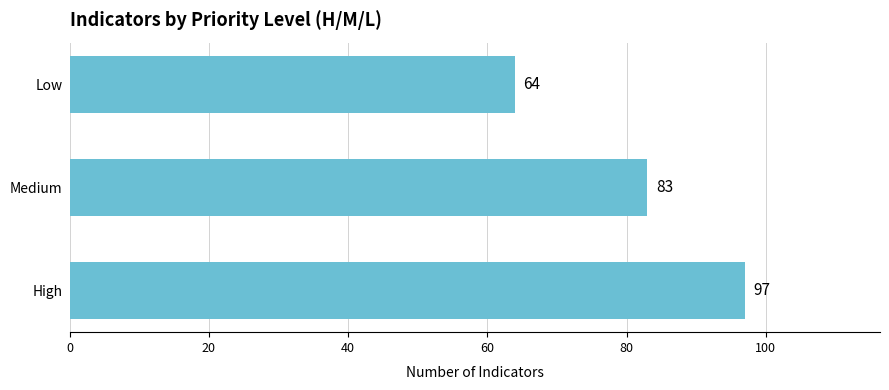

Count the values in the range 64 to 97.

3